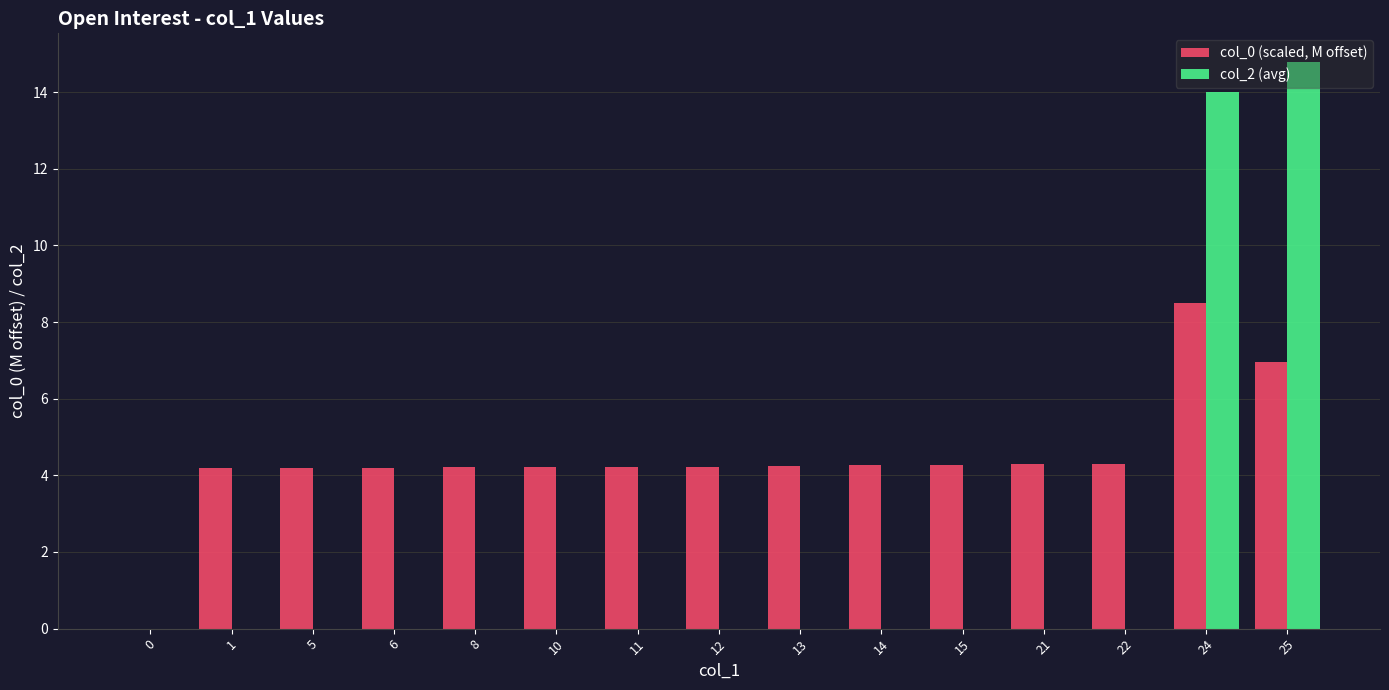

Is it true that col_0 (scaled, M offset) equals 4.2 at 5?

True